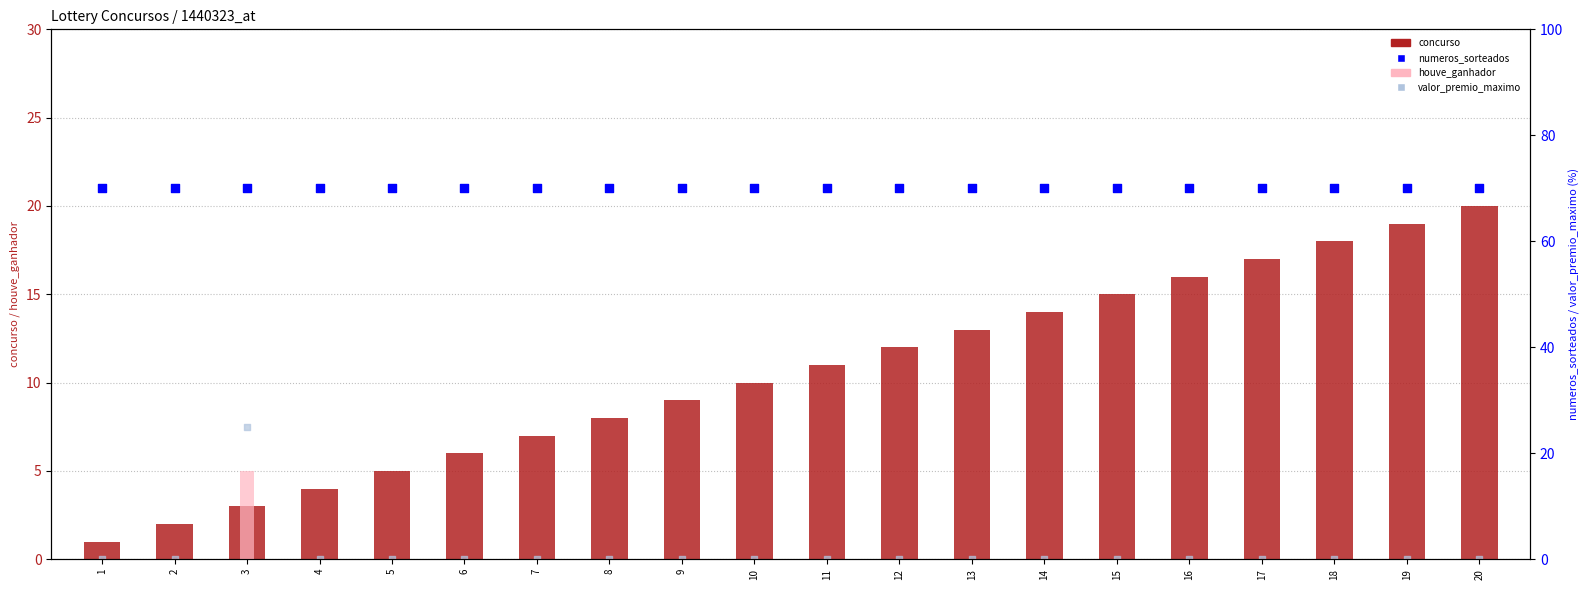

Is the value of numeros_sorteados at 1 greater than the value of concurso at 2?

Yes